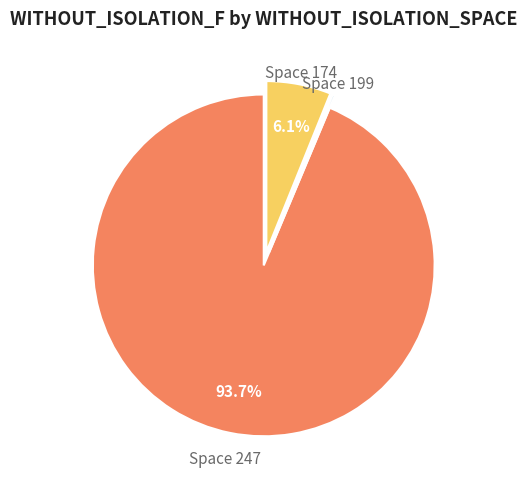

Is there any slice that represents more than half of the pie?

Yes